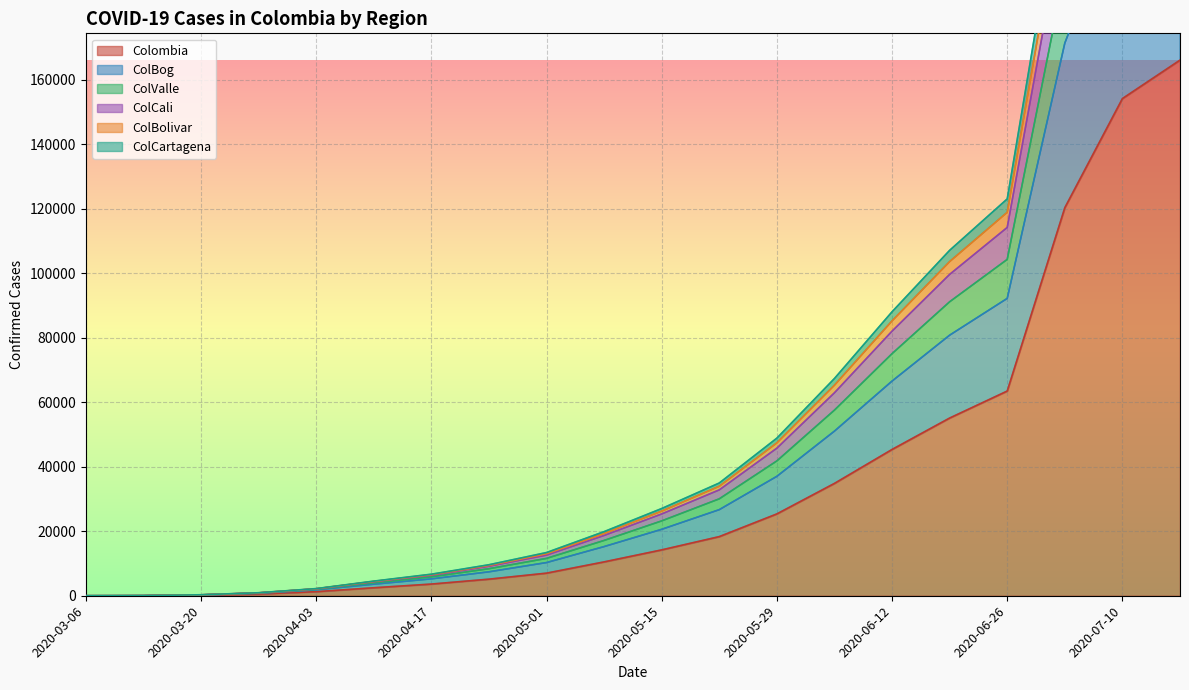

Reading right to left, list all the values displayed in this chart.

Colombia: 166031	154109	120281	63454	55083	45344	34824	25366	18330	14216	10495	7006	5142	3621	2474	1266	539	178	19	1
ColBog: 233892	217607	171305	92169	80764	66535	51027	37011	26683	20589	15237	10282	7418	5234	3573	1842	756	257	25	2
ColValle: 314727	292395	229174	123008	107067	88018	67344	48852	34944	27034	19872	13388	9608	6678	4532	2212	930	303	31	2
ColCali: 303048	281706	221140	118857	103576	85192	65262	47384	33936	26235	19309	13008	9386	6522	4432	2170	904	292	30	2
ColBolivar: 289947	269687	212066	114161	99608	82013	62911	45741	32811	25349	18691	12600	9142	6353	4323	2125	878	281	29	2
ColCartagena: 264613	246210	193701	104259	91119	75035	57539	41792	30038	23201	17139	11572	8380	5860	3991	2008	830	272	28	2